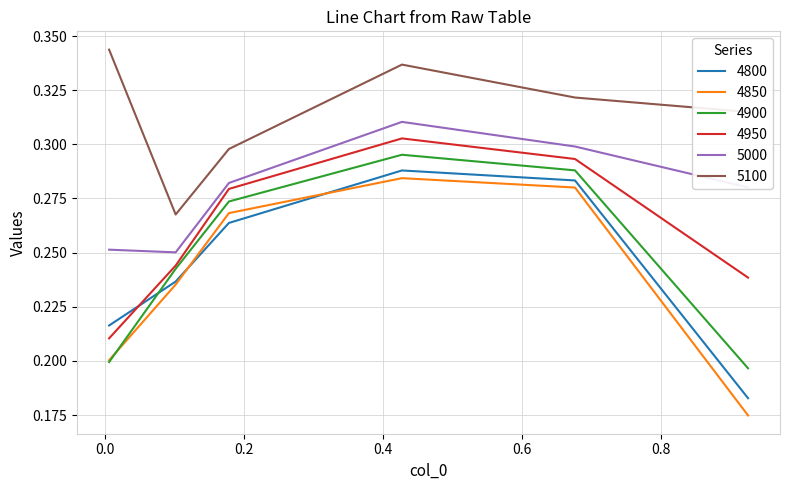

True or false: 5000 and 5100 intersect in this chart.

False